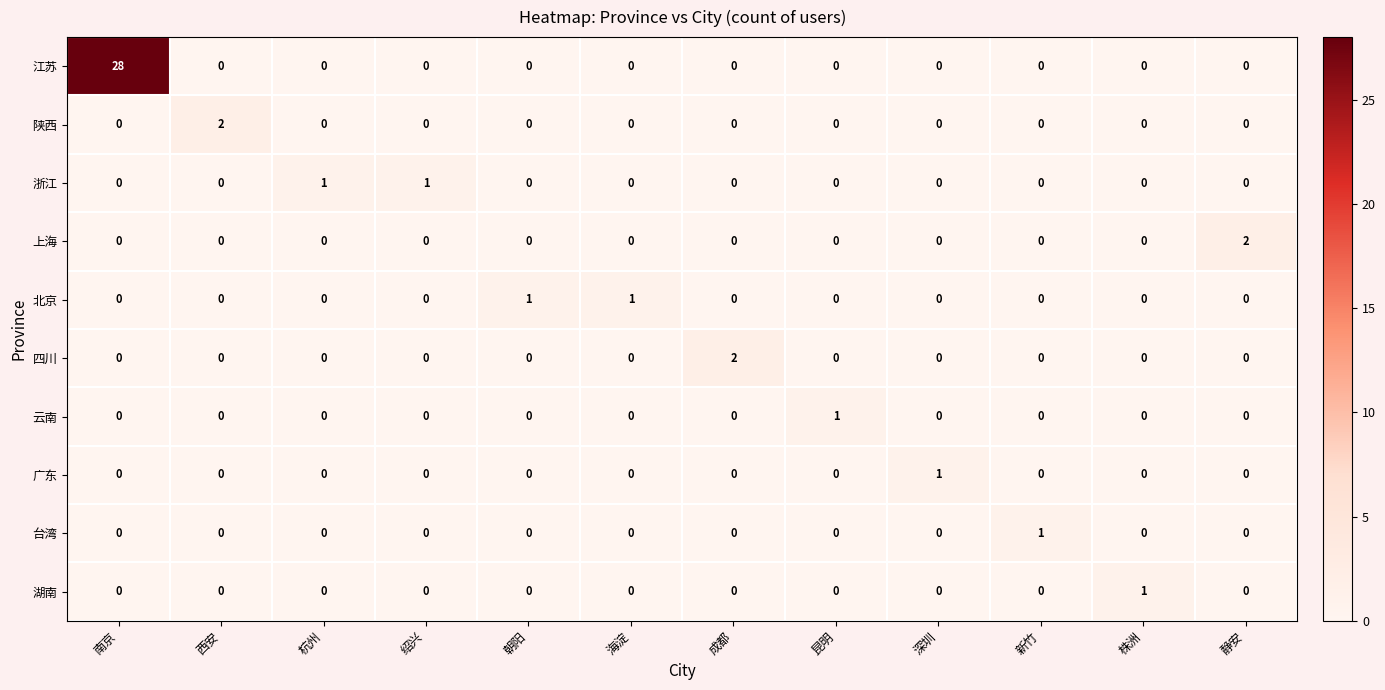

At how many categories does at least one series exceed 15?

1